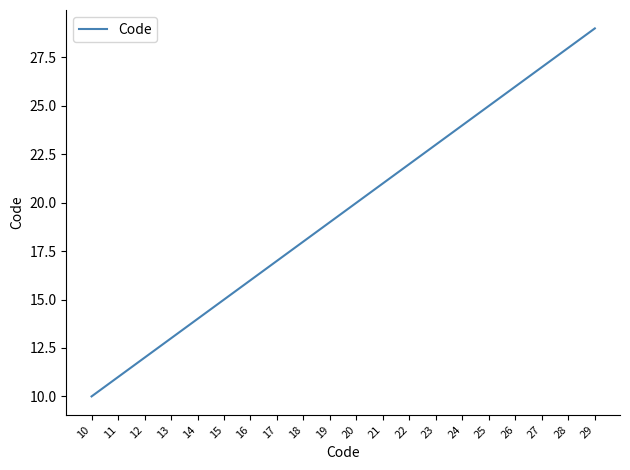

Between 21 and 26, which is larger?

26